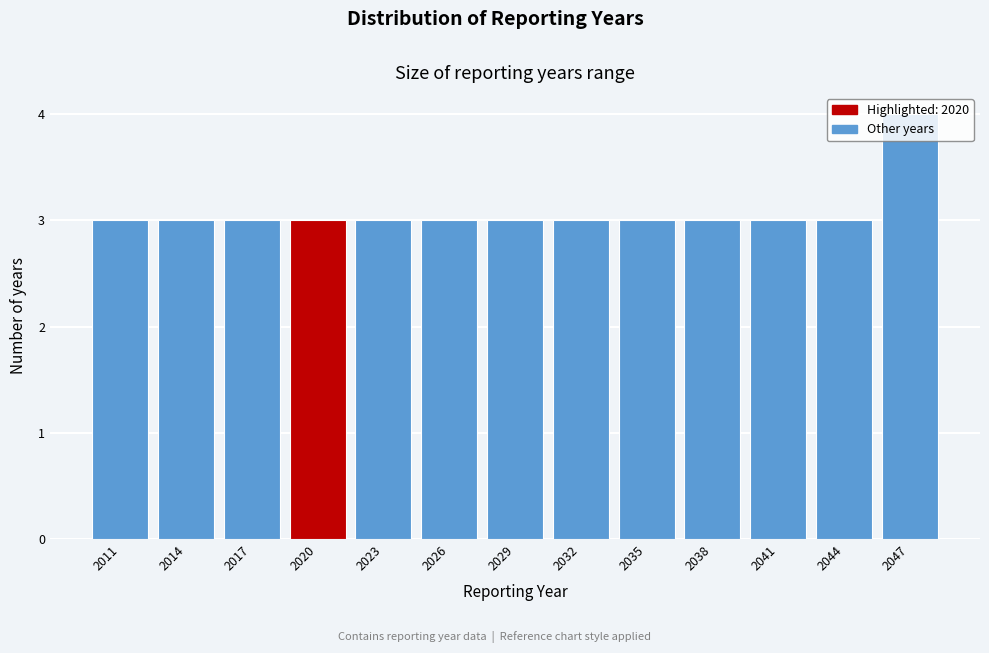

What is the approximate value at 2026?

3